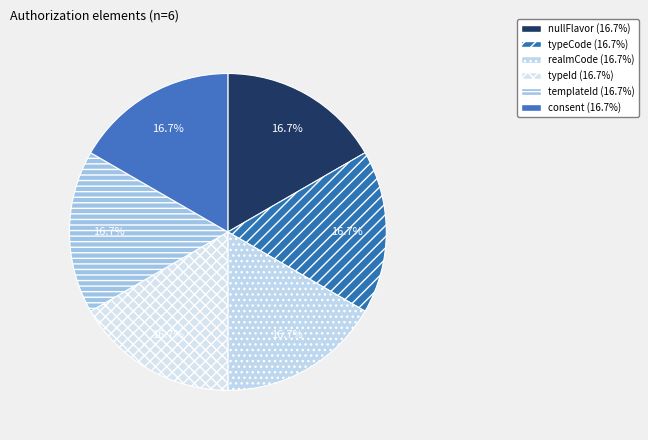

How many slices are in this pie chart?

6